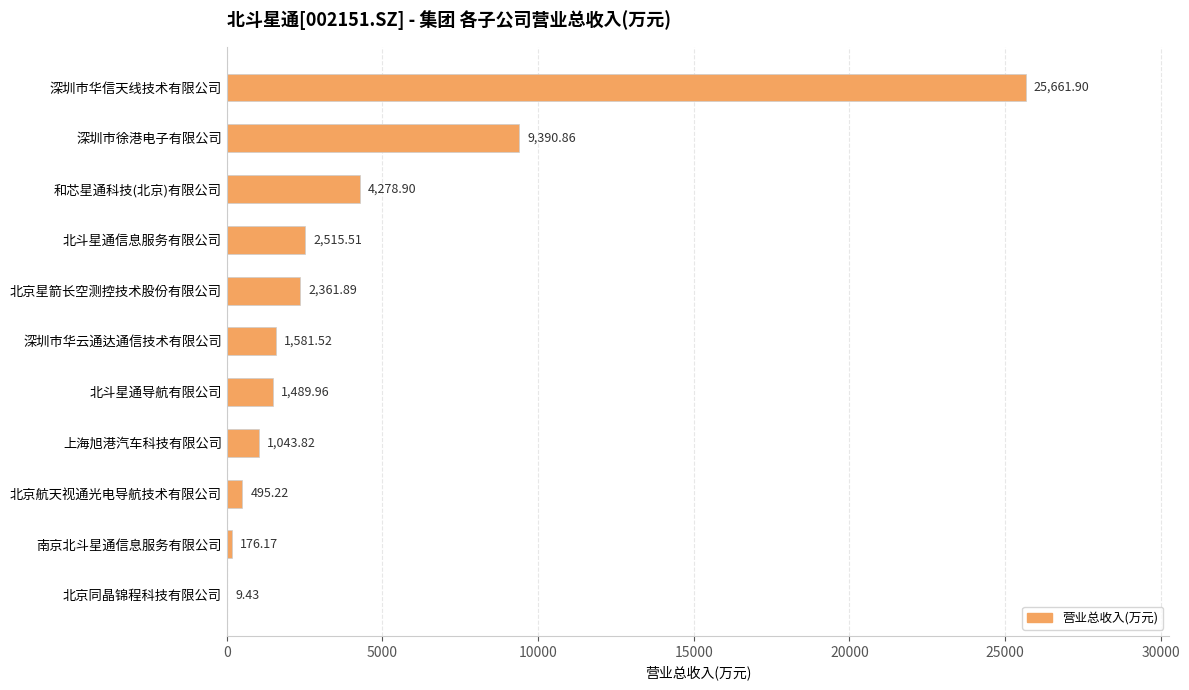

How many distinct data groups are displayed?

1